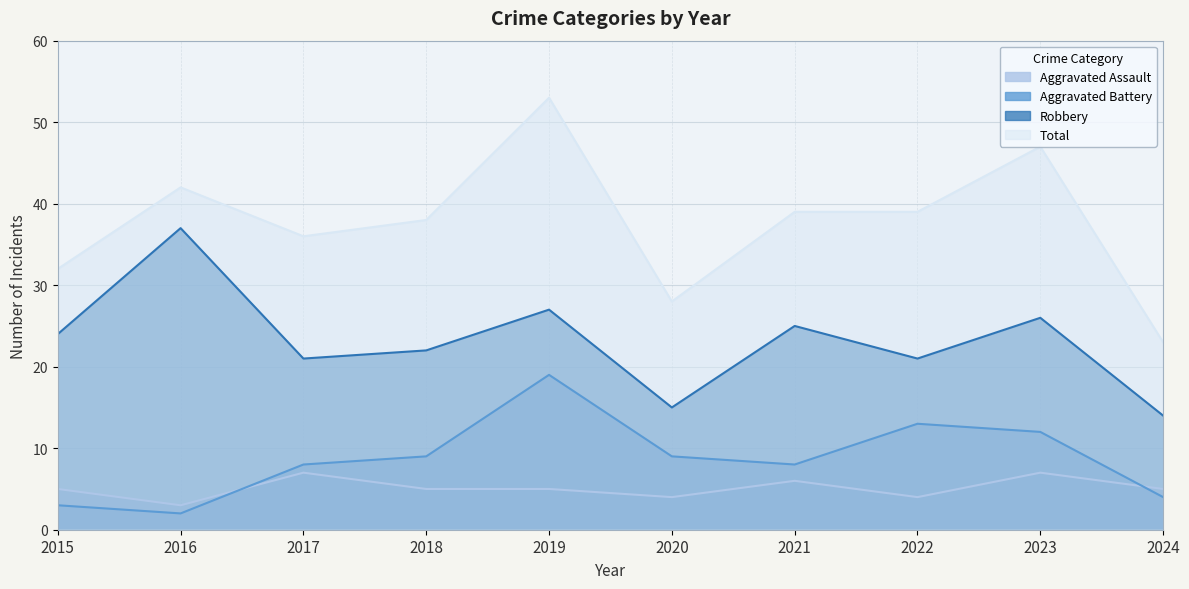

How many lines are shown in the chart?

4